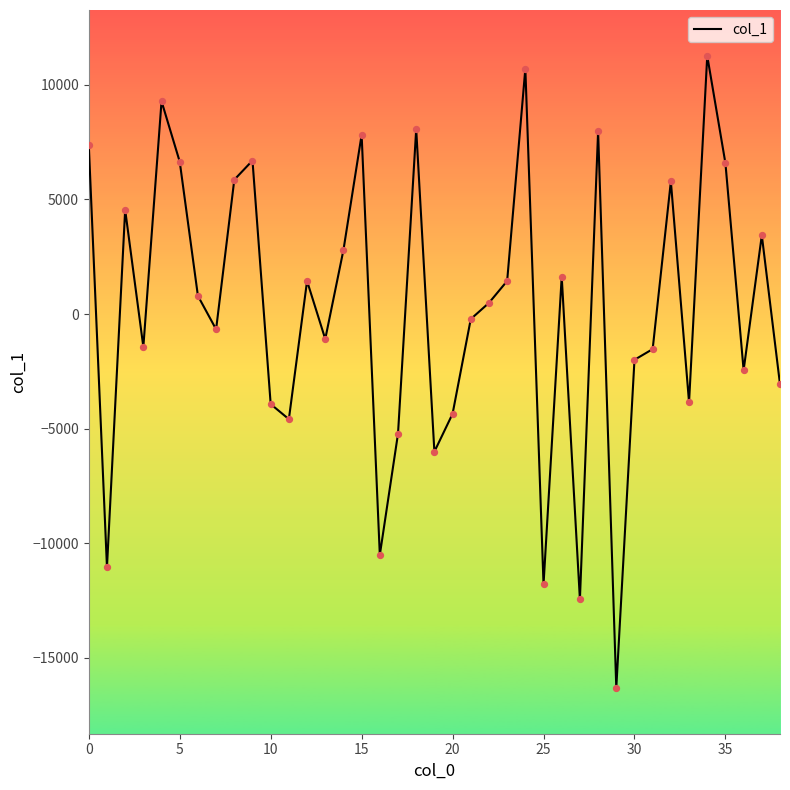

What is the difference between the maximum and minimum values?

27571.9